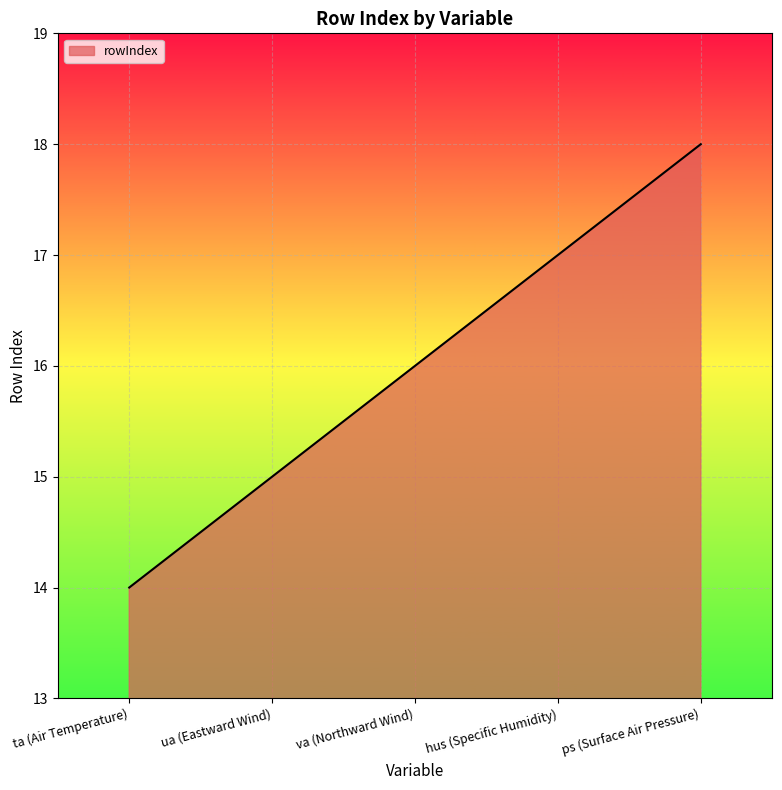

What position from the left is va (Northward Wind)?

3